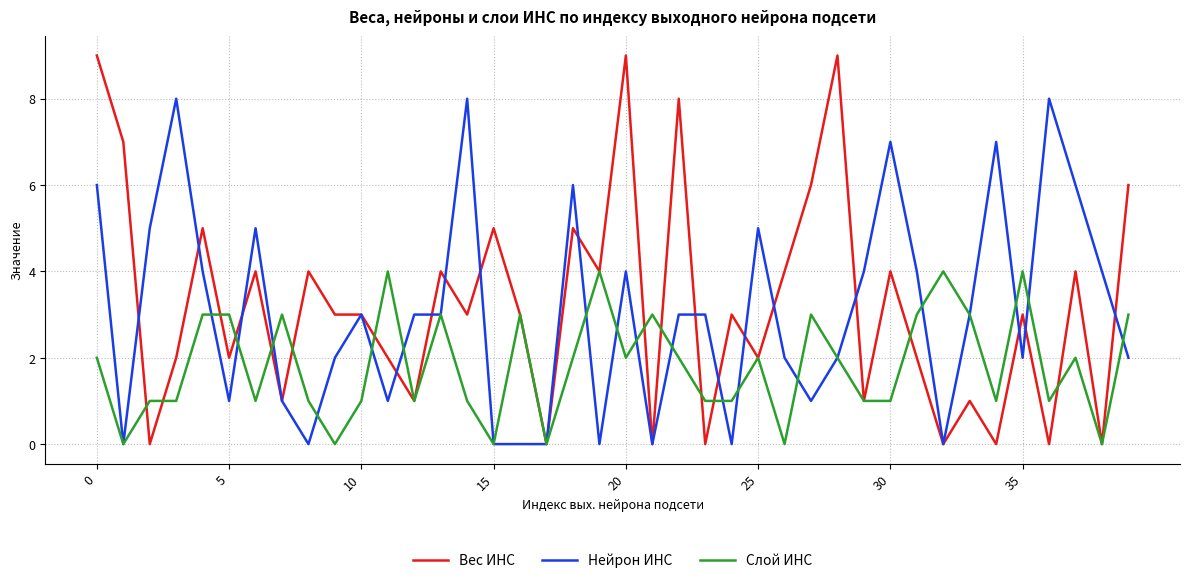

True or false: Слой ИНС has more than 1 interior local peaks.

True